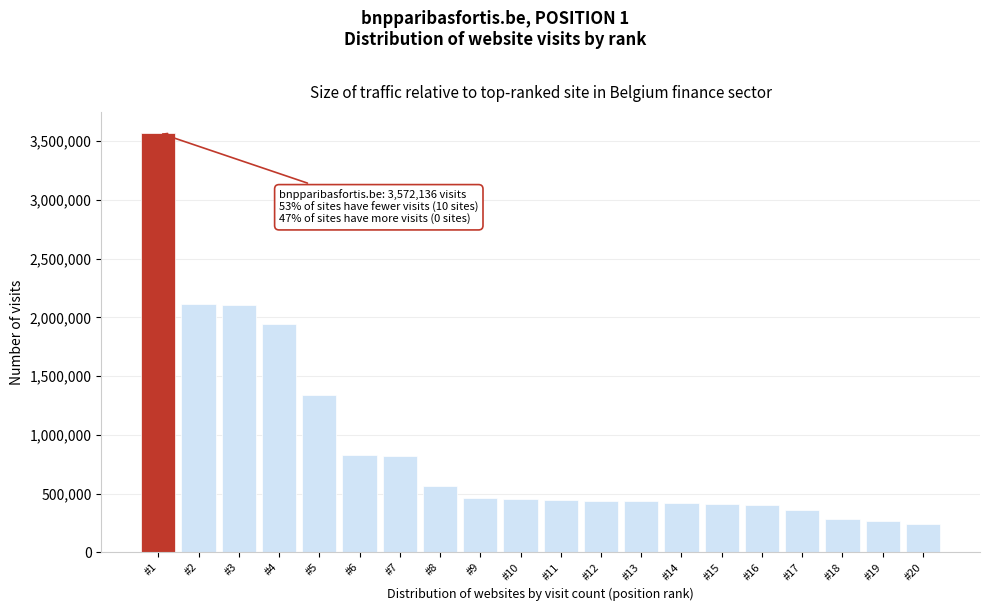

The value at #12 is 439746. True or false?

True